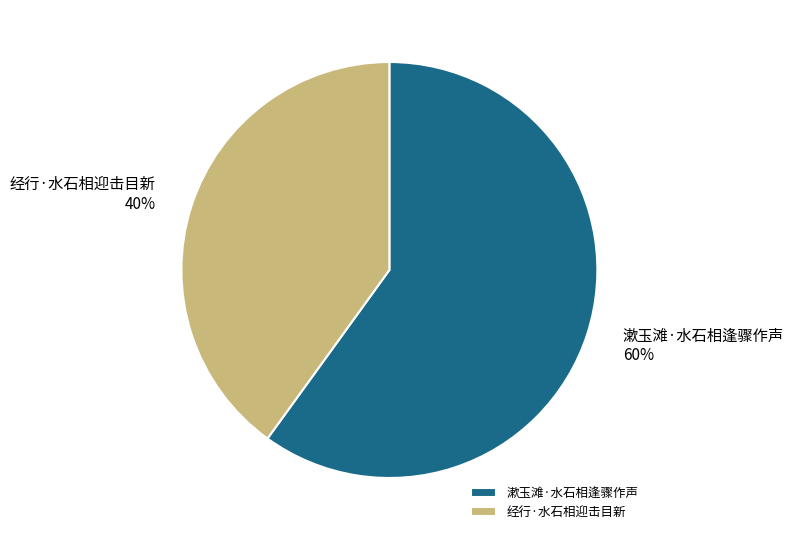

What is the ratio of the value at 经行·水石相迎击目新 to the value at 漱玉滩·水石相逢骤作声?

0.7